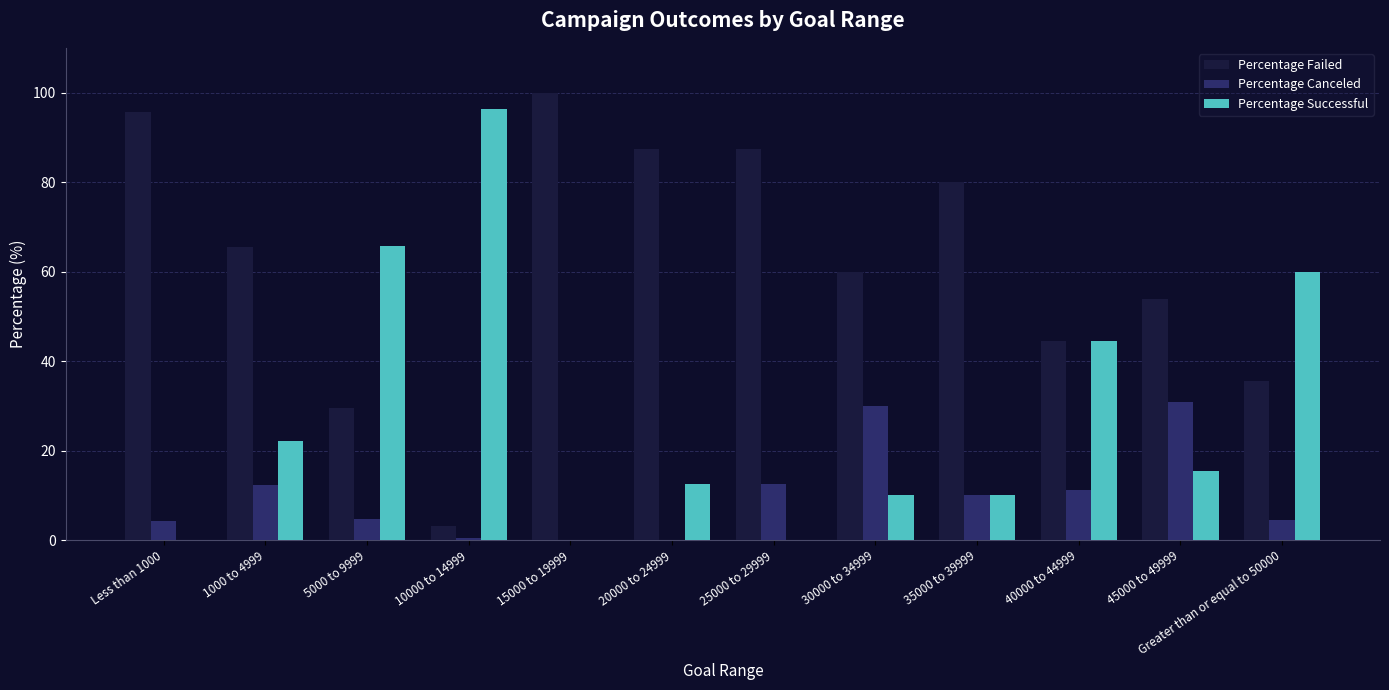

What is the sum of the Percentage Failed values at Greater than or equal to 50000 and 45000 to 49999?

89.3